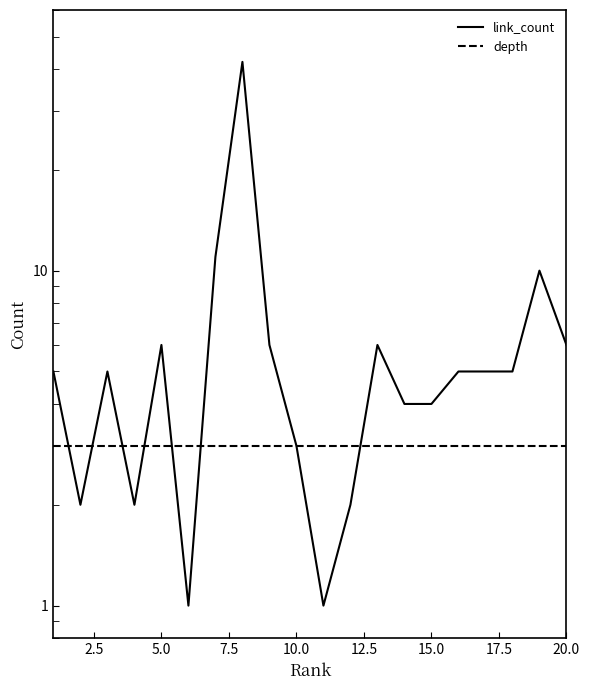

What is the difference between the maximum and second lowest values in the link_count series?

41